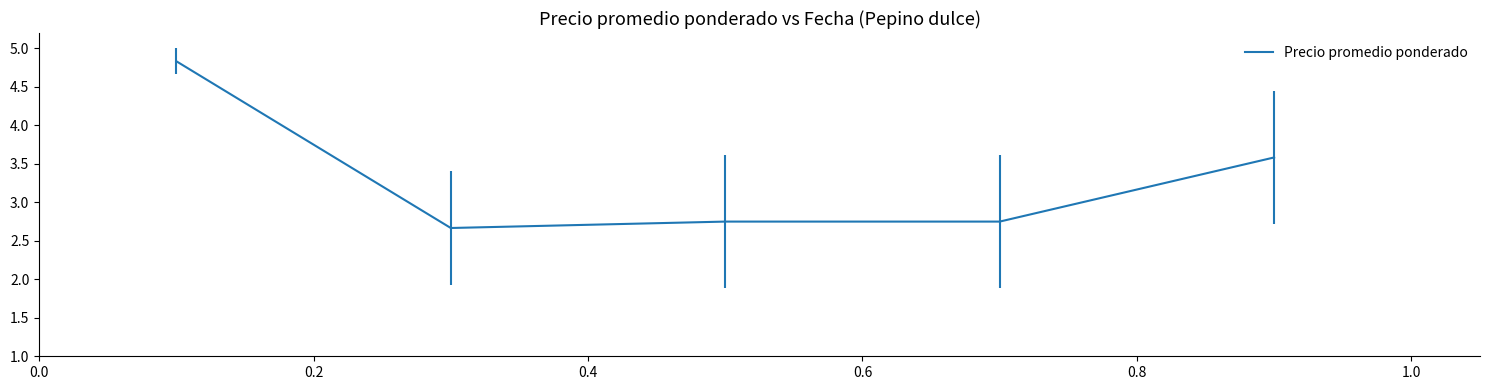

True or false: the data has more than 2 interior local peaks.

False